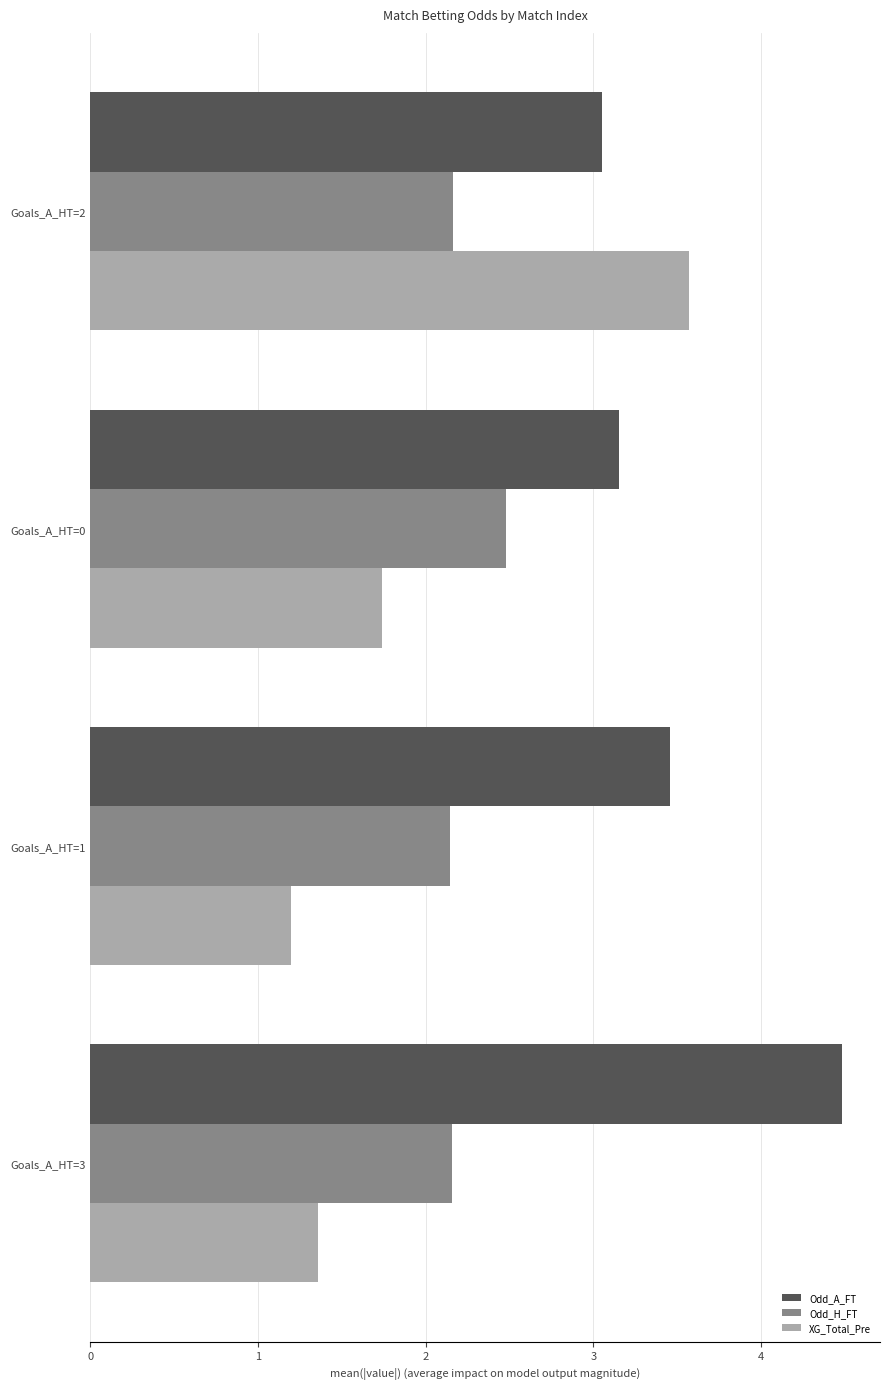

At Goals_A_HT=3, list the series in order from smallest to largest.

XG_Total_Pre, Odd_H_FT, Odd_A_FT